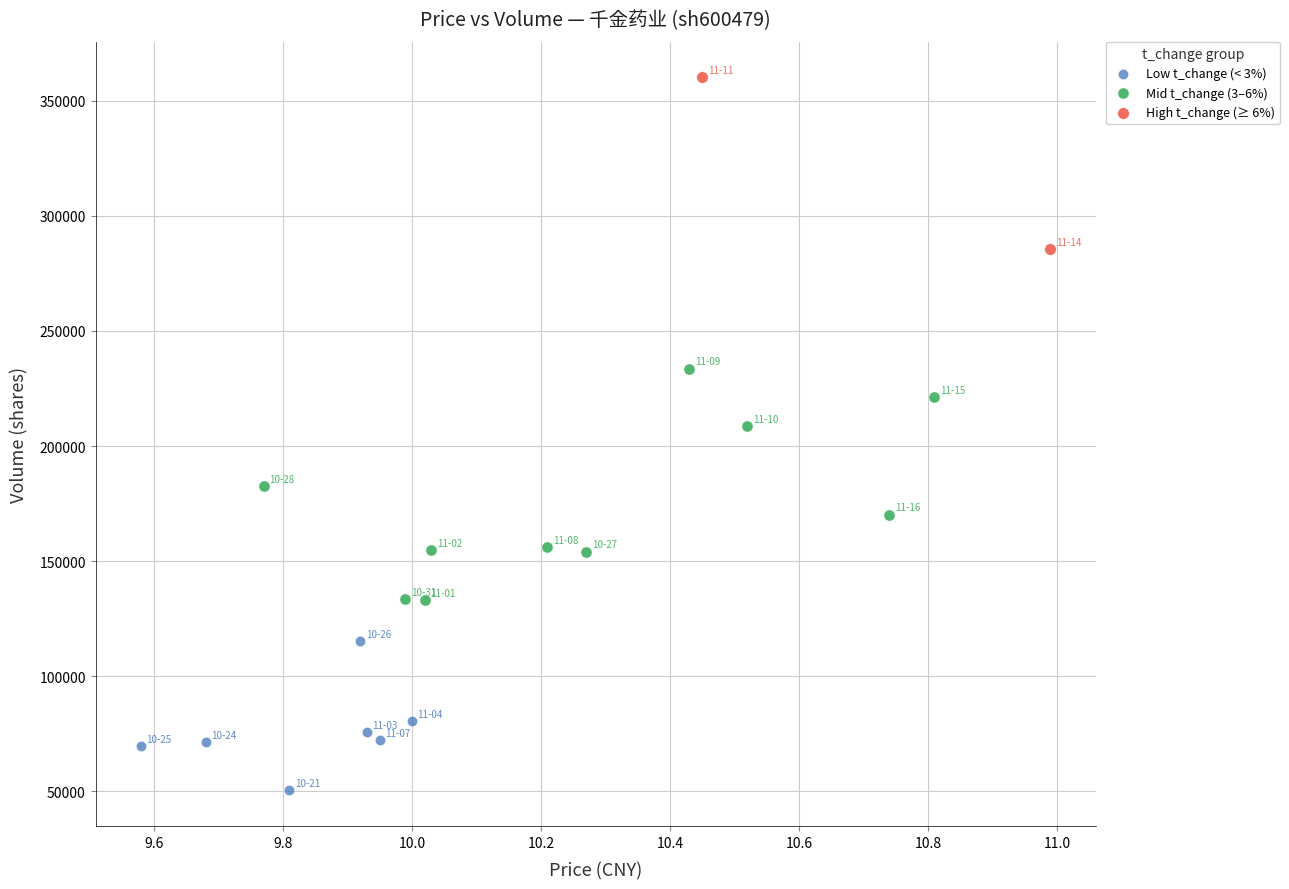

What are all the series names shown in the legend?

Low t_change (< 3%), Mid t_change (3–6%), High t_change (≥ 6%)